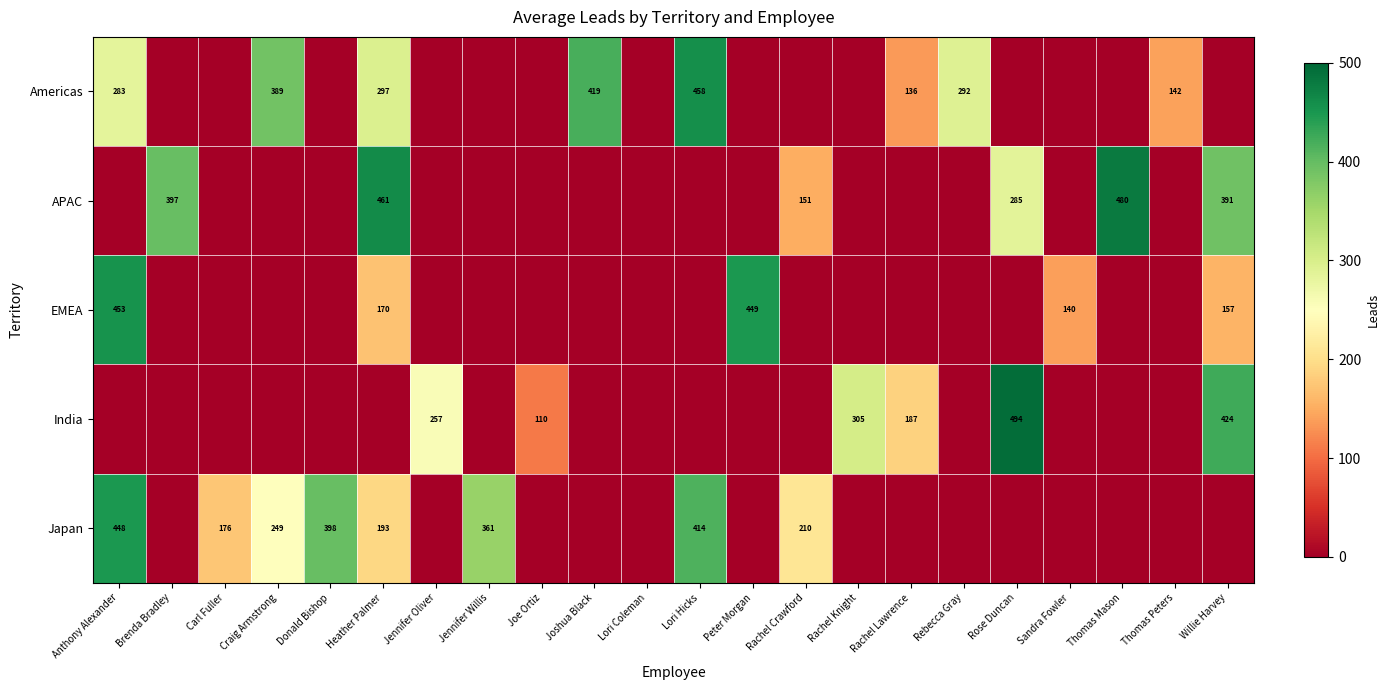

True or false: India has a value of 187 at Rachel Lawrence.

True